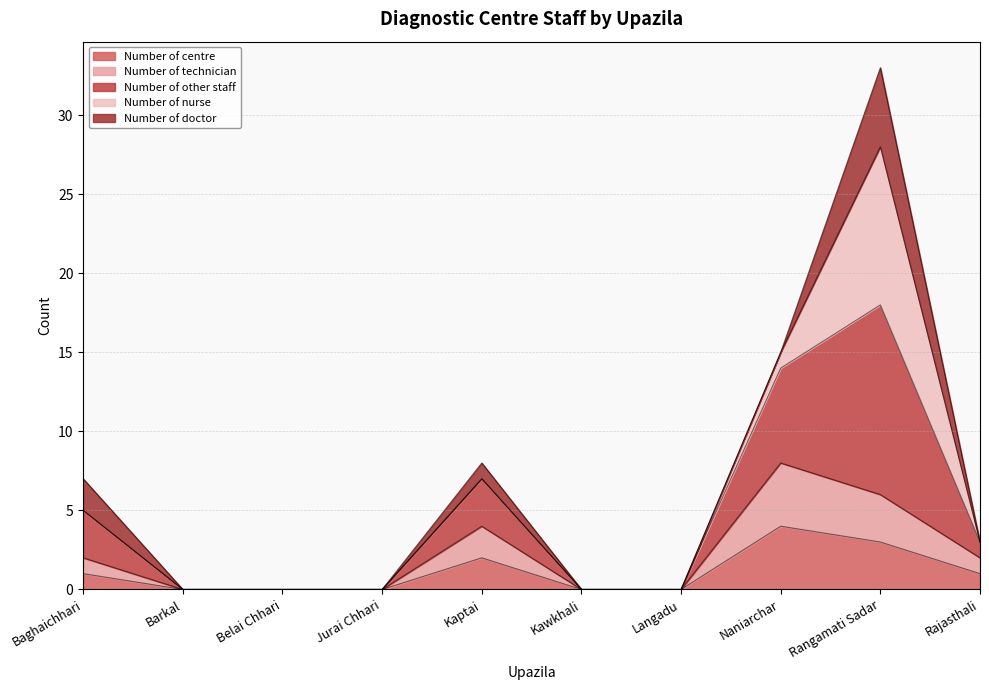

Between Langadu and Jurai Chhari, which is larger?

Langadu